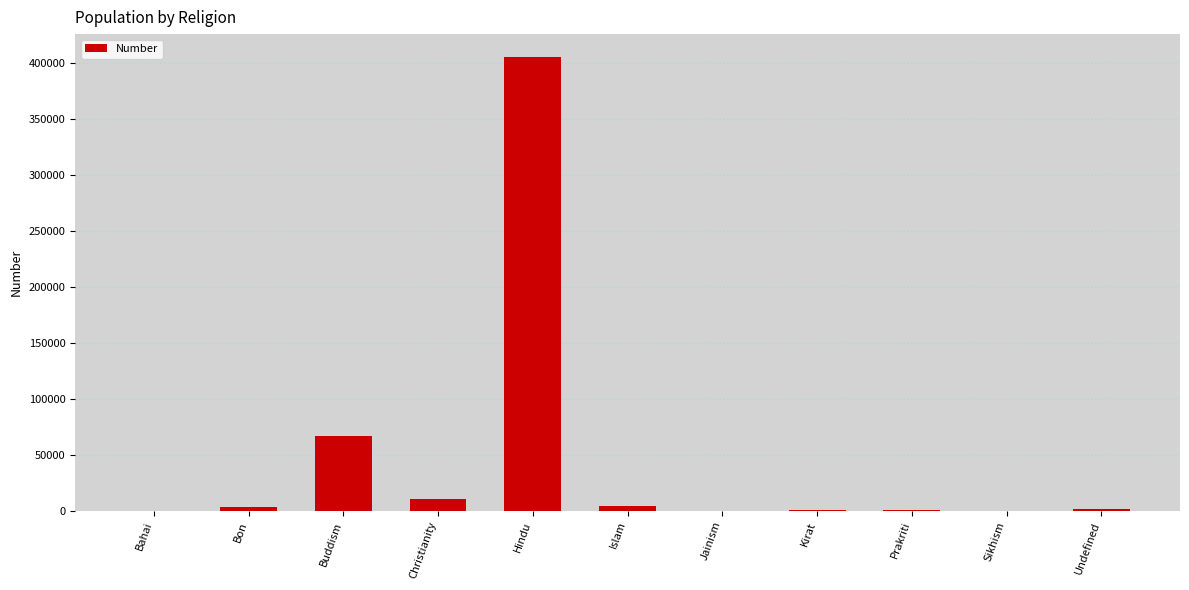

What is the difference between the values at Jainism and Hindu?

405124